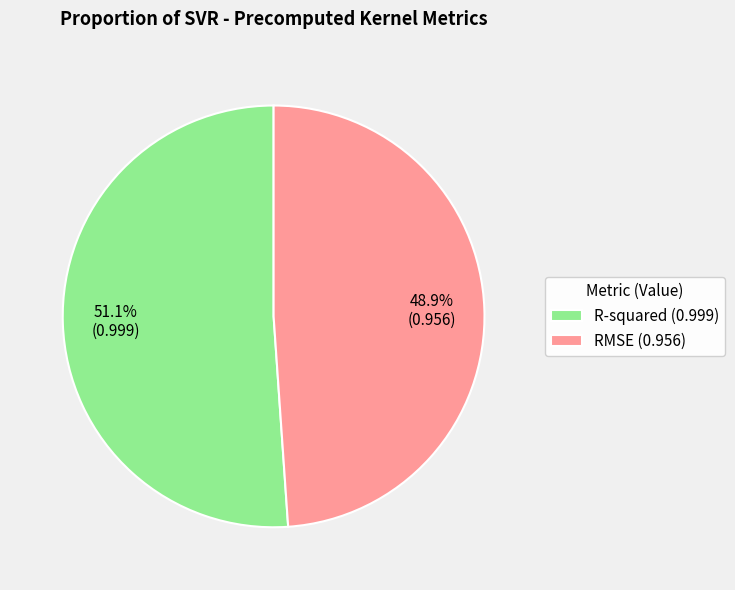

Rank the categories by value from lowest to highest.

RMSE, R-squared